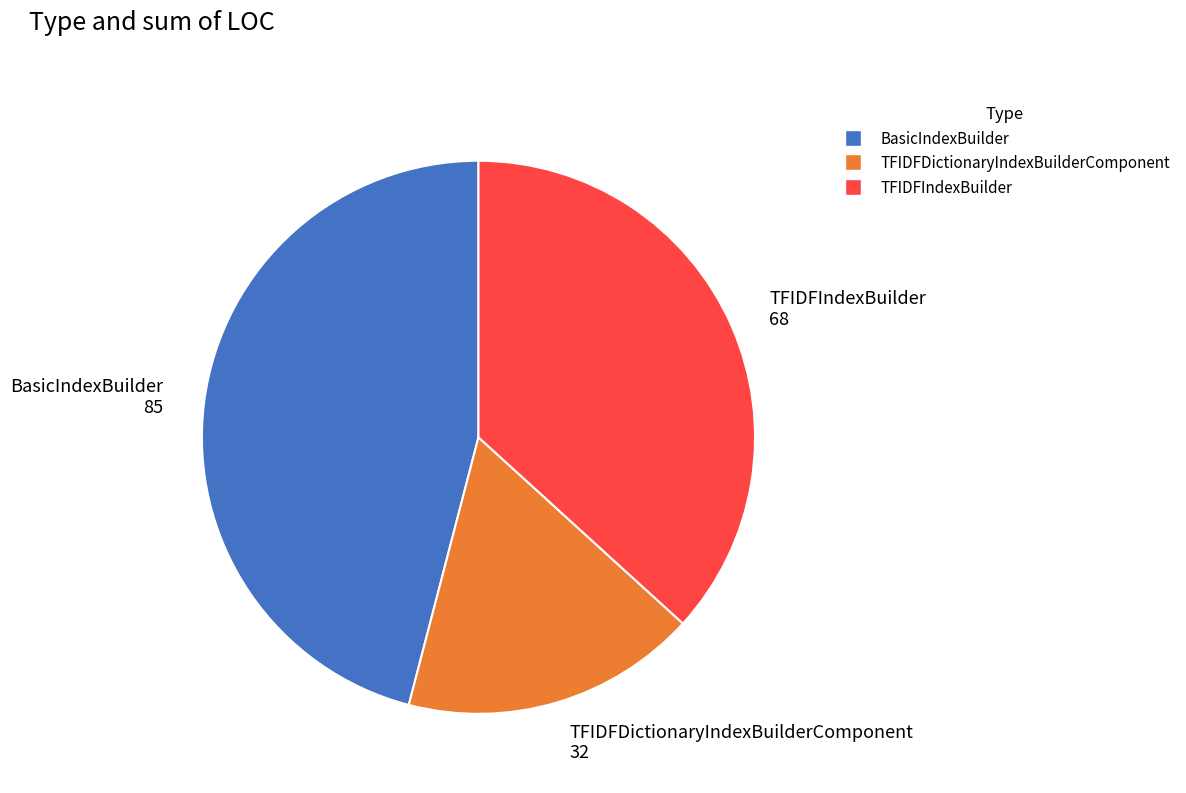

What is the largest slice in the pie chart?

BasicIndexBuilder